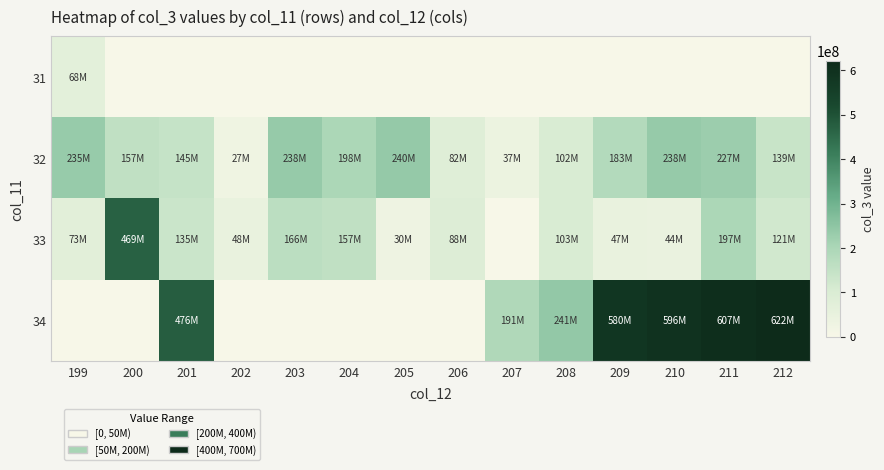

How many distinct data groups are displayed?

4